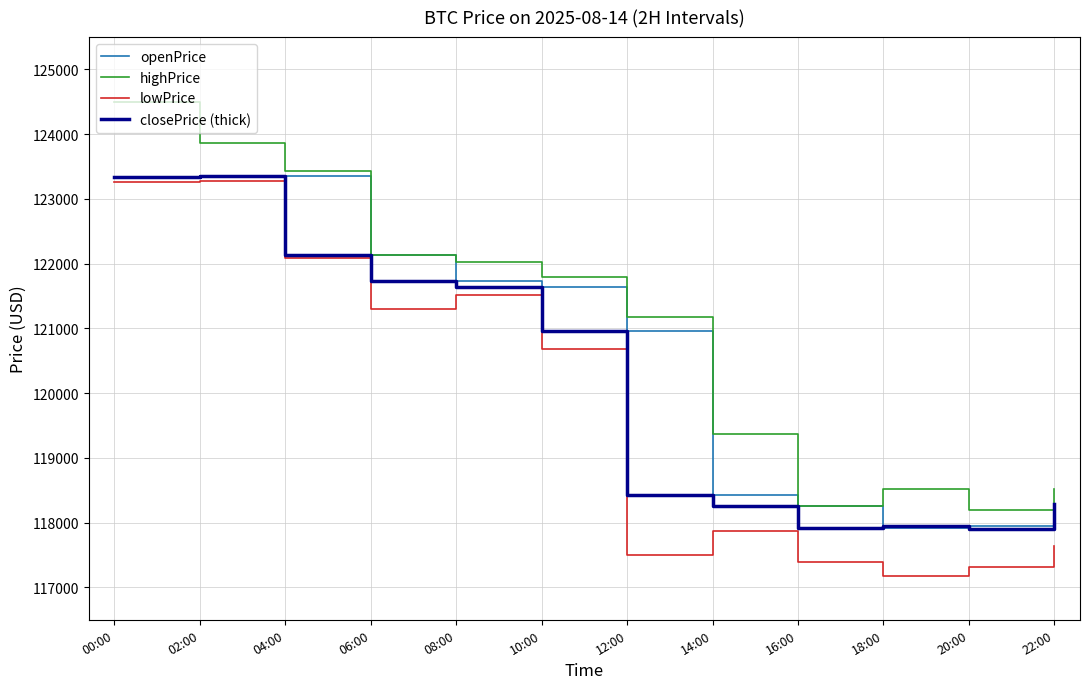

Rank the series at 08:00 from highest to lowest value.

highPrice, openPrice, closePrice (thick), lowPrice